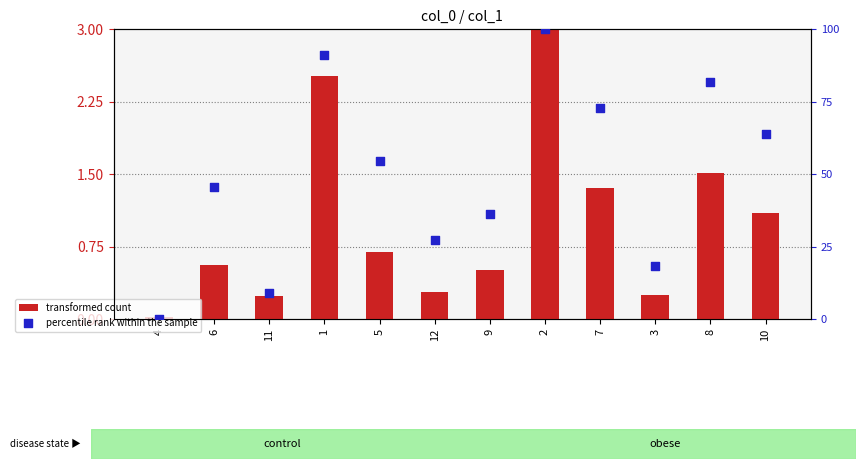

Which series has the largest total across all categories?

percentile rank within the sample